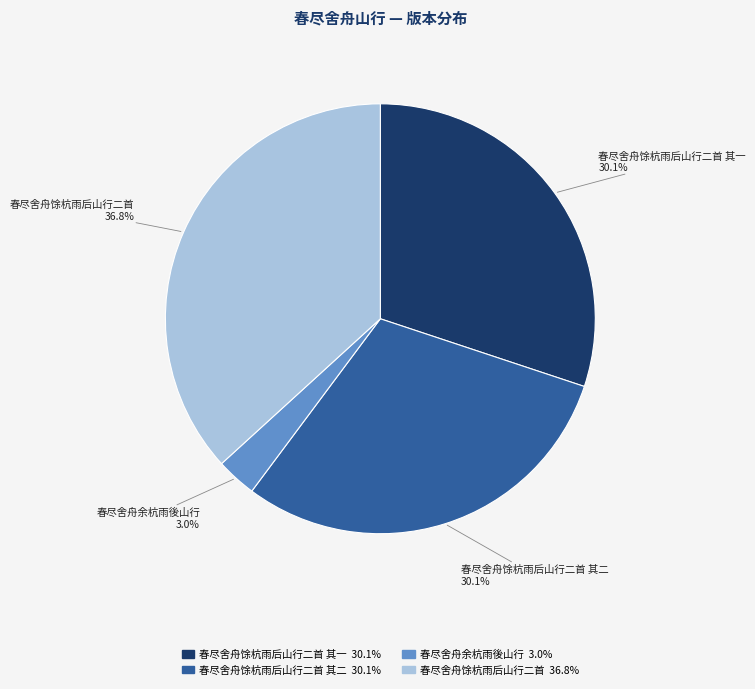

To the nearest percent, what is the combined percentage of 春尽舍舟馀杭雨后山行二首 其一 and 春尽舍舟馀杭雨后山行二首?

67%